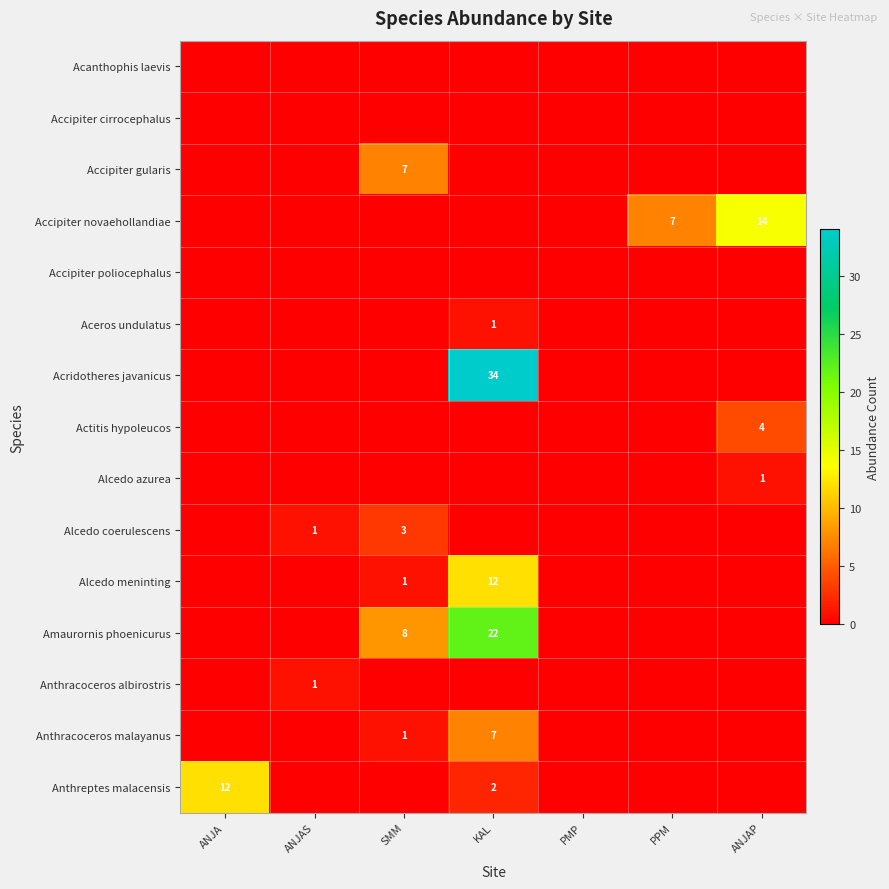

Which has a higher value, ANJAS or ANJA?

ANJAS